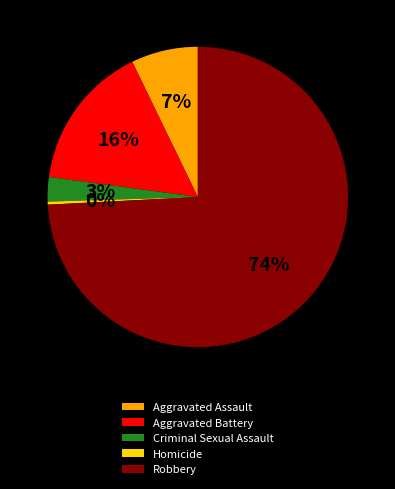

To the nearest percent, what is the difference between the largest and smallest slice percentages?

74%